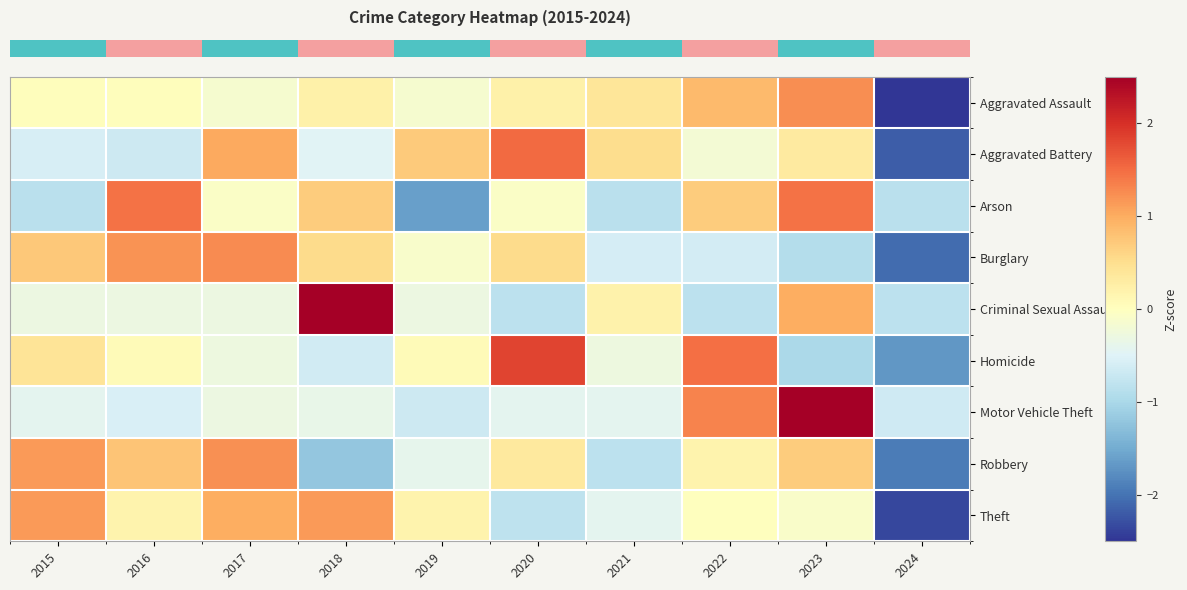

Reading left to right, list all the values displayed in this chart.

row_0: 0.0	0.0	-0.1	0.2	-0.1	0.2	0.4	0.9	1.2	-2.7
row_1: -0.6	-0.7	1.0	-0.5	0.7	1.5	0.5	-0.2	0.3	-2.2
row_2: -0.8	1.5	-0.1	0.7	-1.6	-0.1	-0.8	0.7	1.5	-0.8
row_3: 0.7	1.2	1.3	0.5	-0.1	0.5	-0.6	-0.6	-0.9	-2.1
row_4: -0.3	-0.3	-0.3	2.6	-0.3	-0.8	0.2	-0.8	1.0	-0.8
row_5: 0.4	0.1	-0.3	-0.6	0.1	1.8	-0.3	1.5	-1.0	-1.7
row_6: -0.4	-0.6	-0.3	-0.4	-0.7	-0.4	-0.4	1.3	2.5	-0.7
row_7: 1.1	0.8	1.2	-1.2	-0.4	0.3	-0.8	0.2	0.7	-1.9
row_8: 1.1	0.2	1.0	1.1	0.2	-0.8	-0.4	0.0	-0.1	-2.4